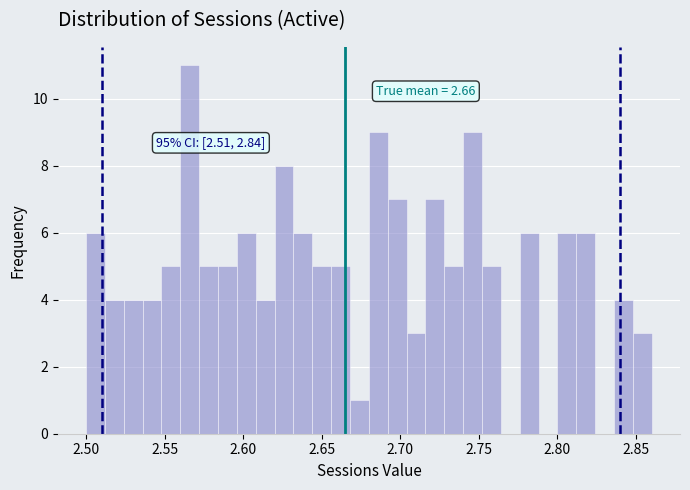

Read against the x-axis, roughly where is the centre of the tallest bar?

2.565